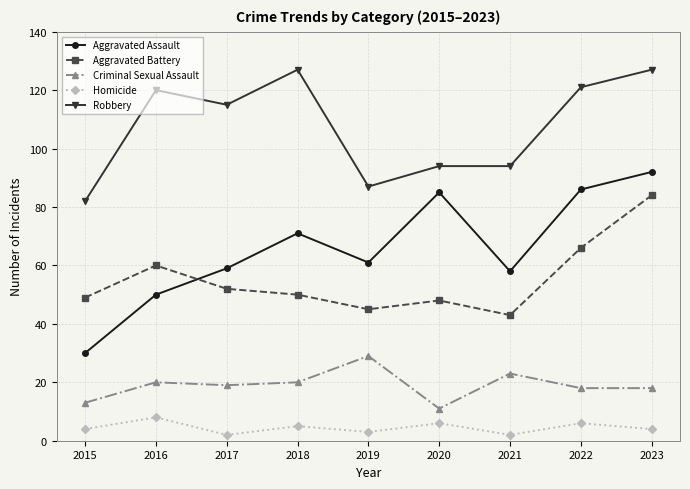

Read the Criminal Sexual Assault value at 2018.

20